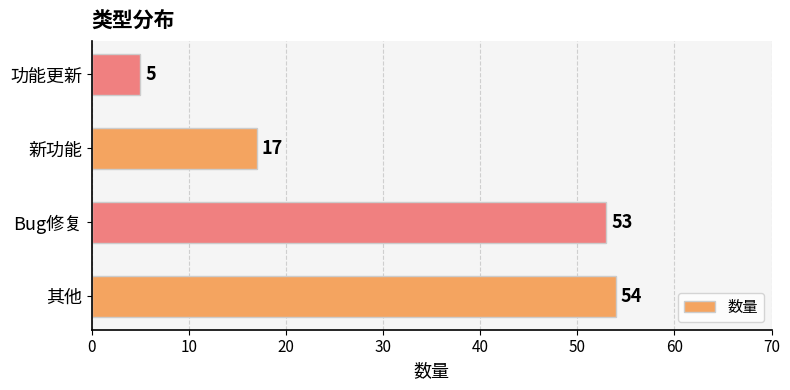

What is the smallest value displayed?

5